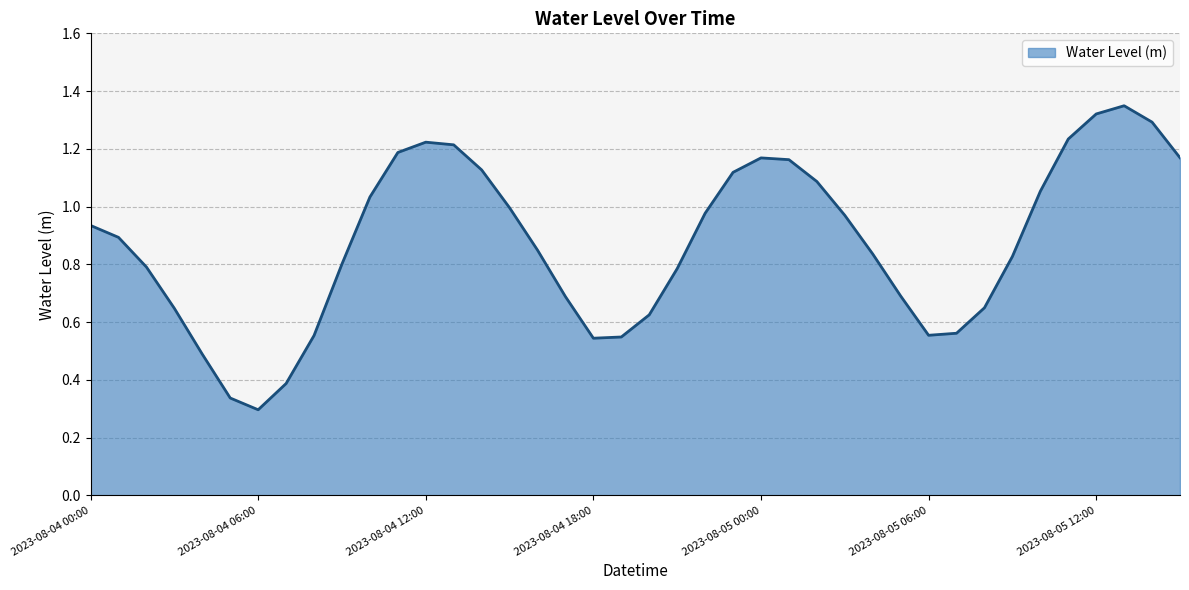

Does the chart have visible grid lines?

Yes